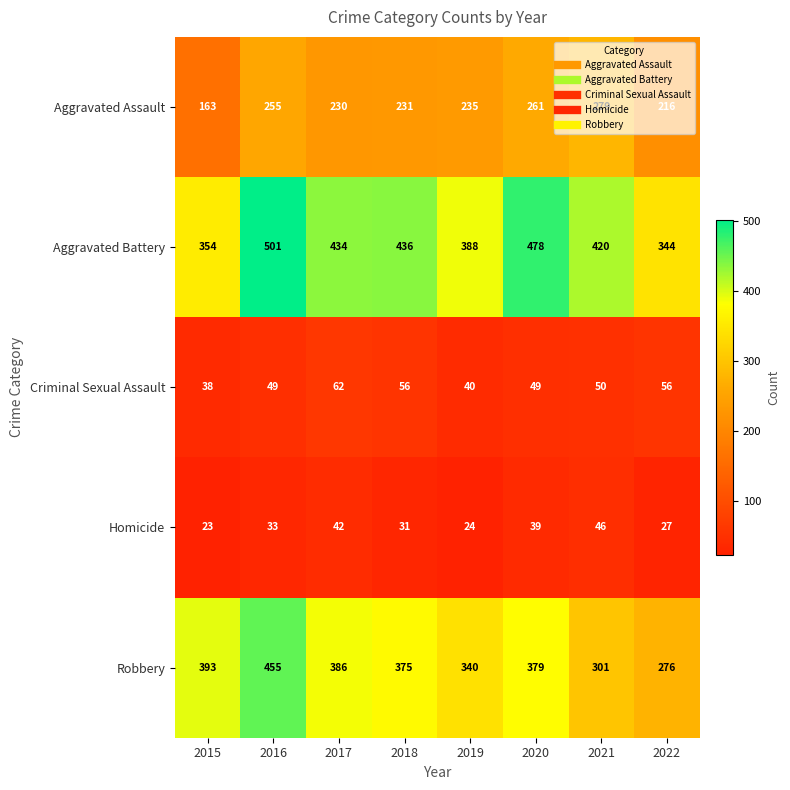

The value of Robbery at 2019 is 470. True or false?

False